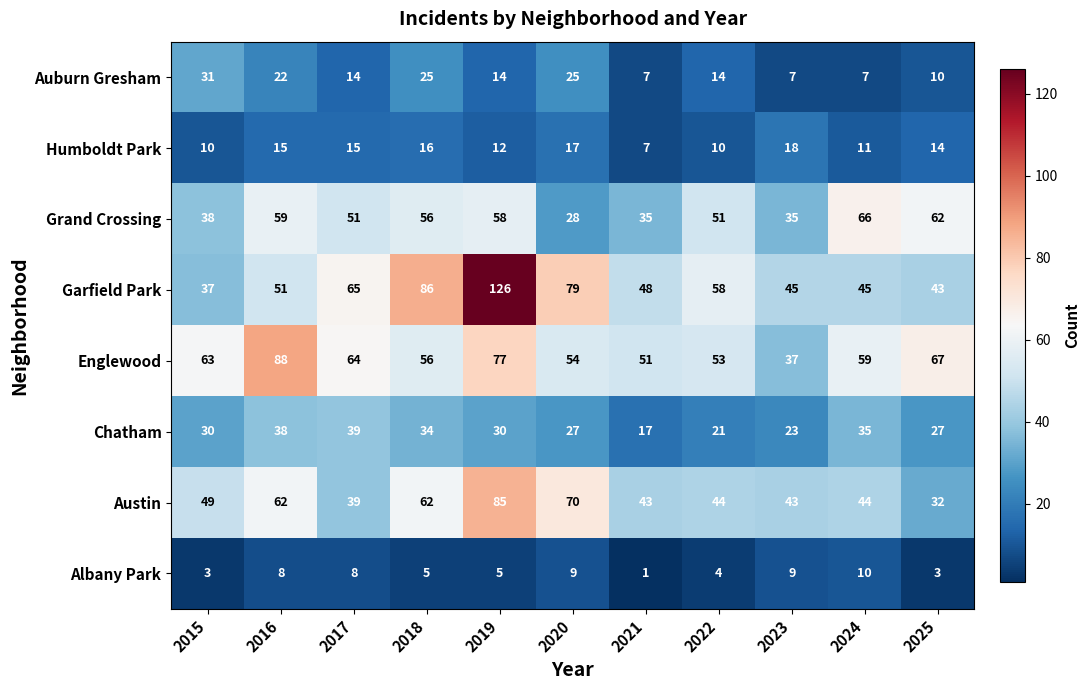

Is it true that Auburn Gresham equals 9 at 2022?

False